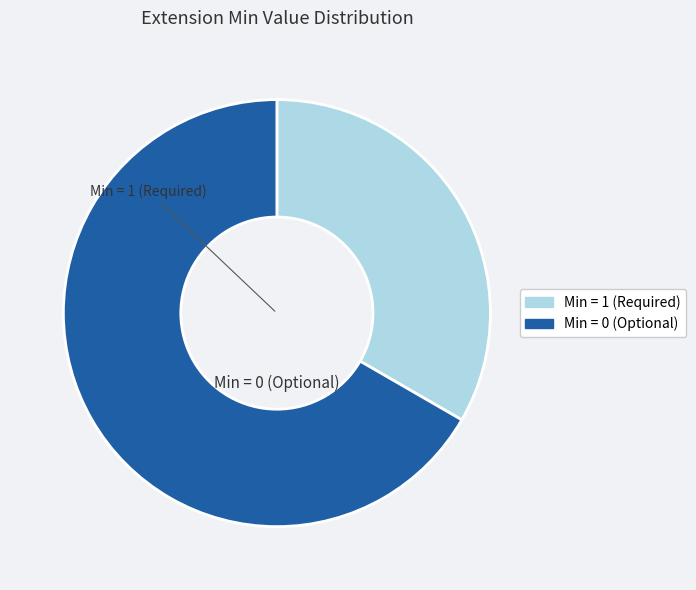

Is there any slice that represents more than half of the pie?

Yes